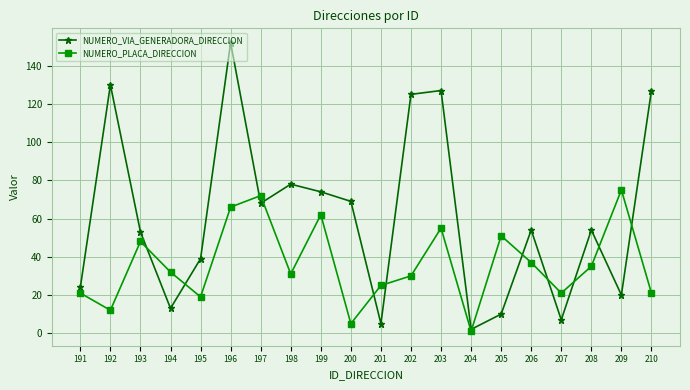

List the series in order of their peak value, highest first.

NUMERO_VIA_GENERADORA_DIRECCION, NUMERO_PLACA_DIRECCION